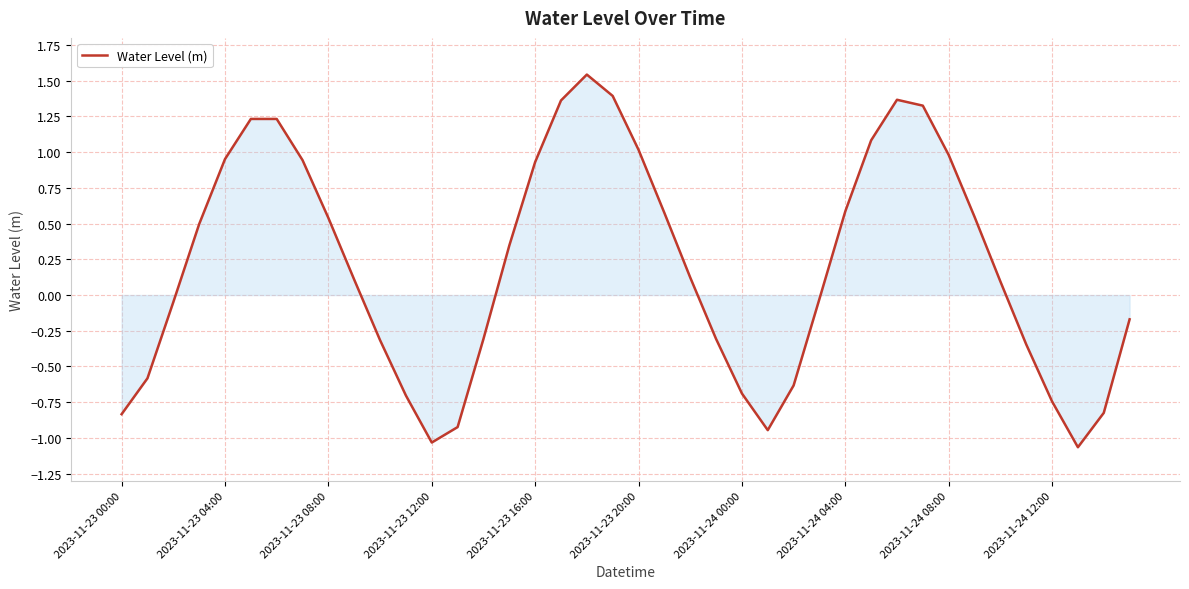

What is the difference between the maximum and minimum values?

2.6